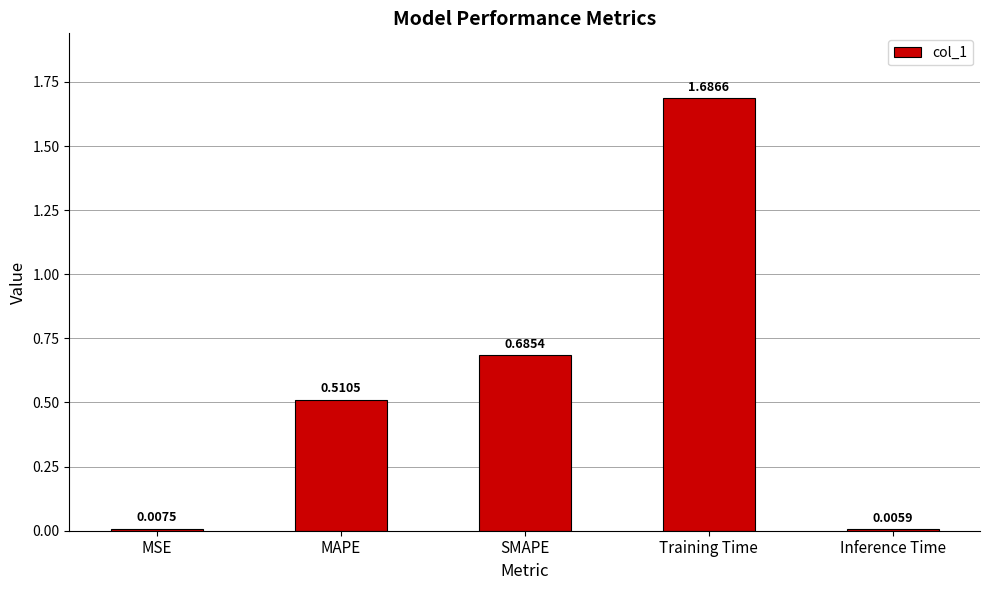

Are the bars grouped side by side (vs. stacked)?

No